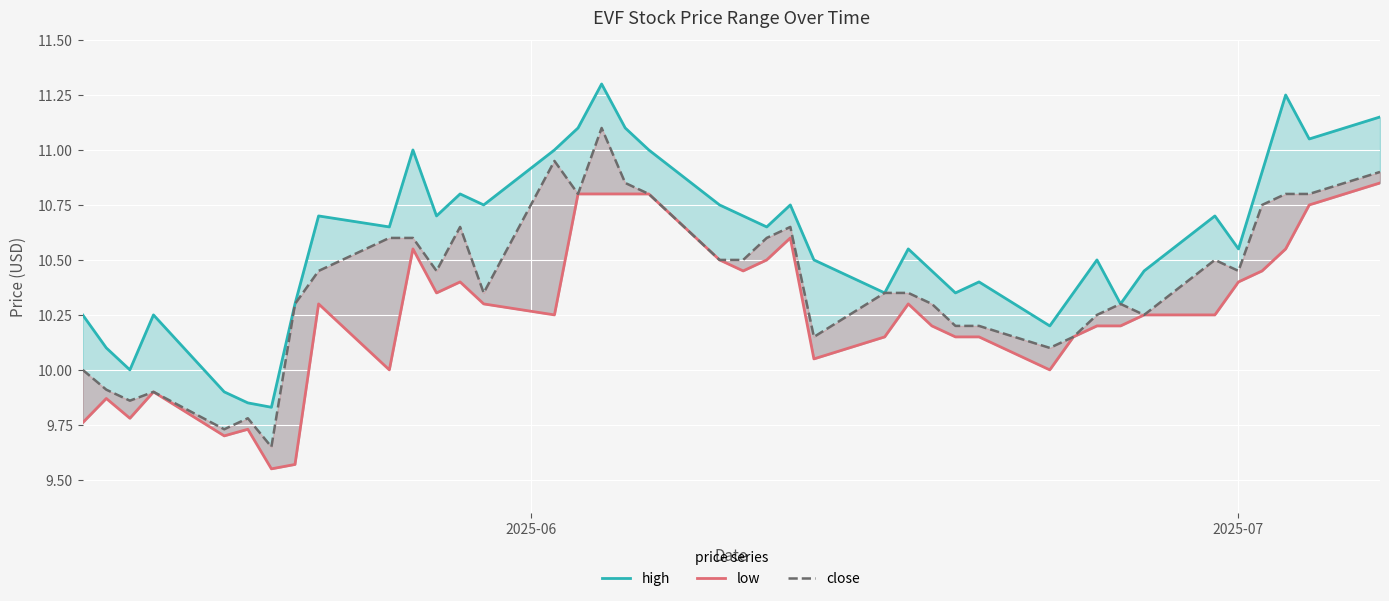

List the series in order of their peak value, lowest first.

low, close, high